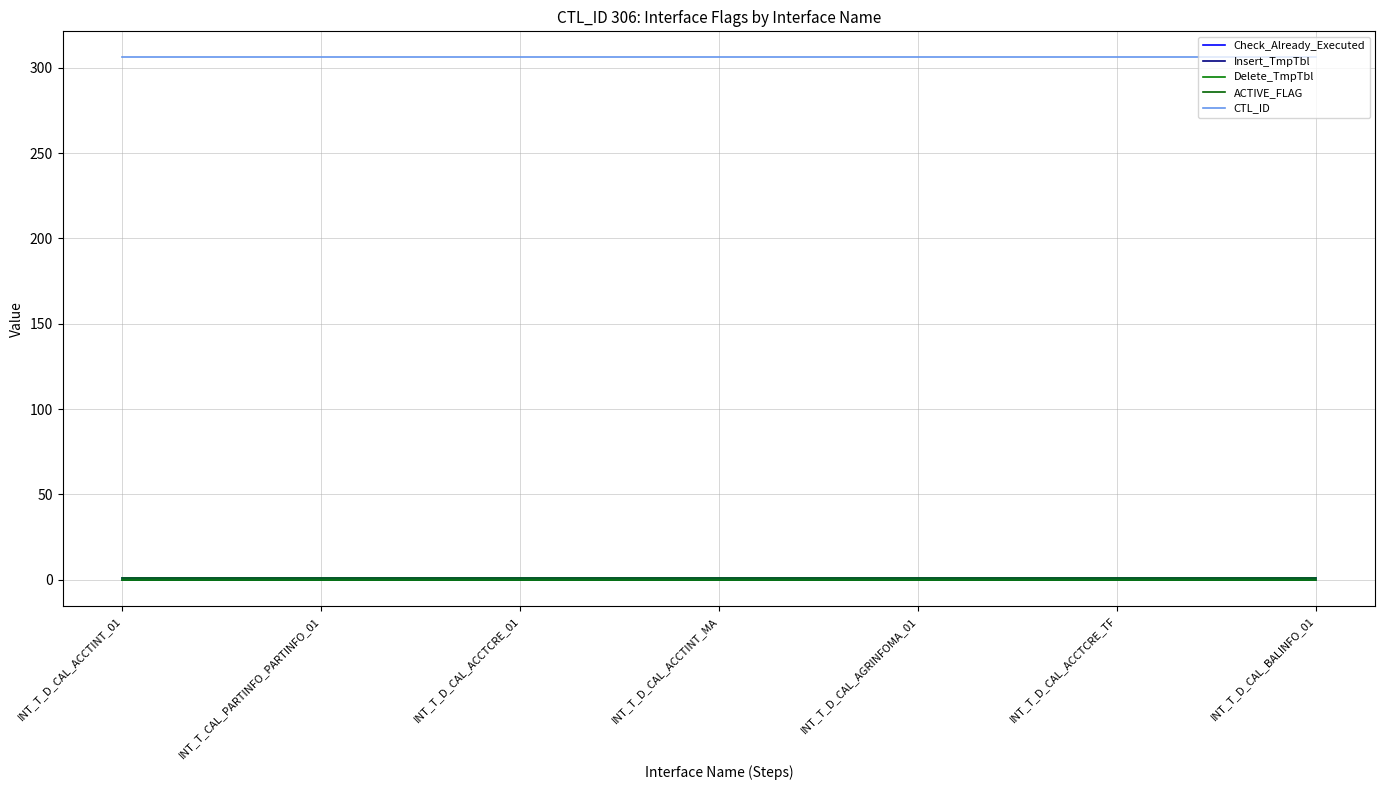

Does the chart have visible grid lines?

Yes